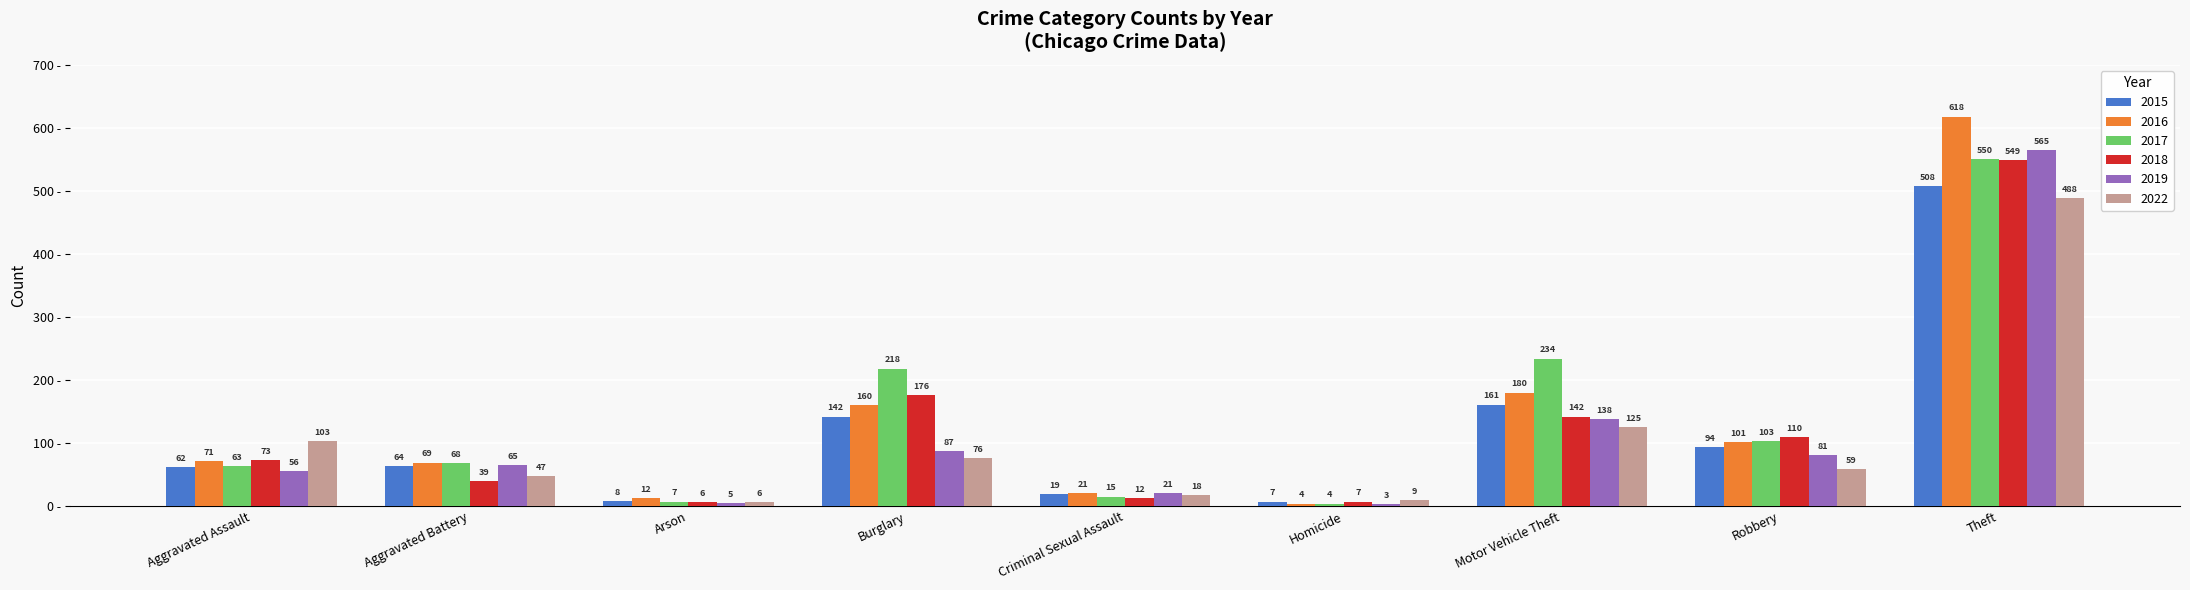

How many groups of bars are there?

9